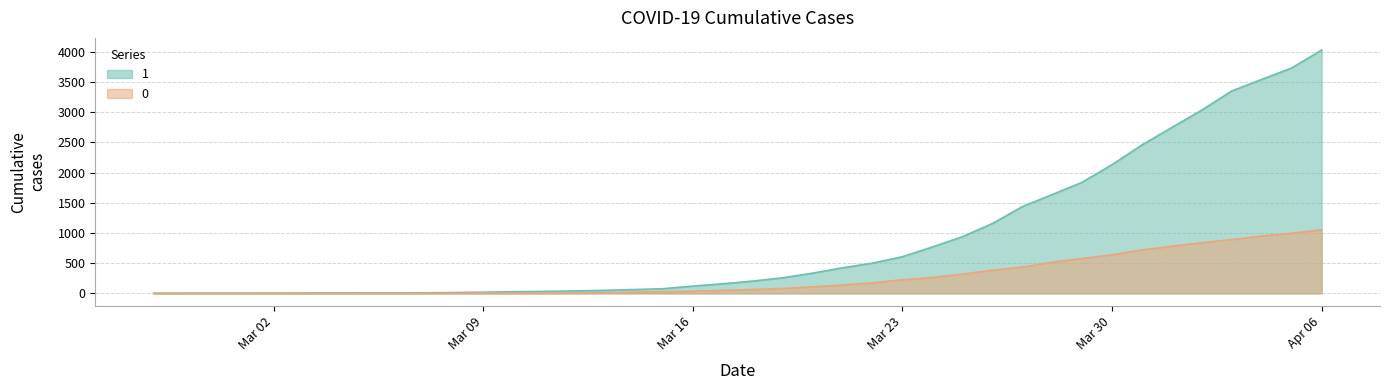

What is the difference between the 1 values at 2020-04-02 and 2020-03-10?

3008